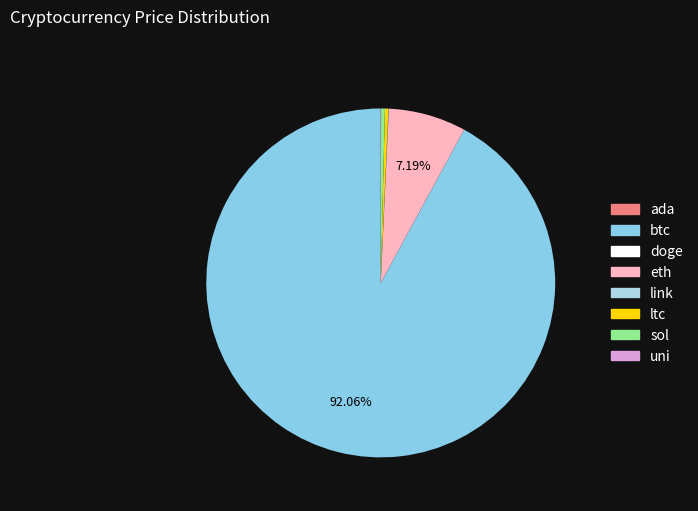

Between eth and sol, which is larger?

eth